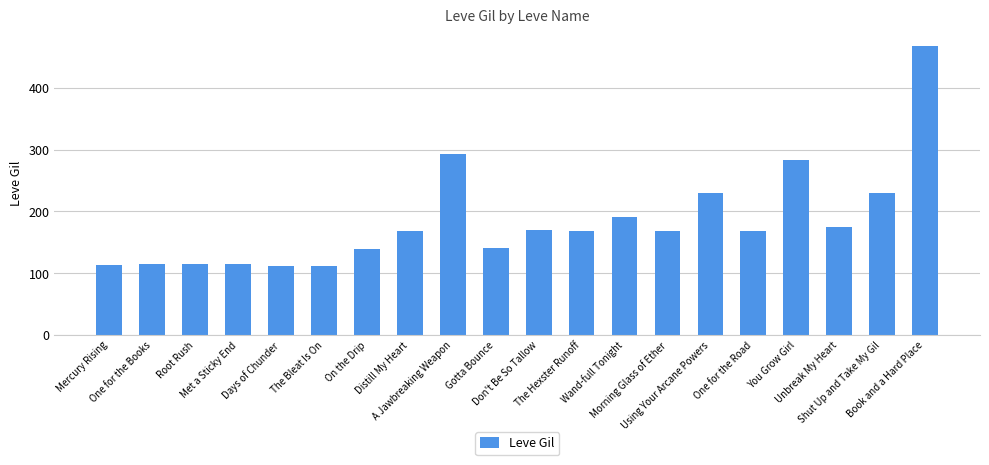

What is the change in value from Mercury Rising to The Bleat Is On?

-1